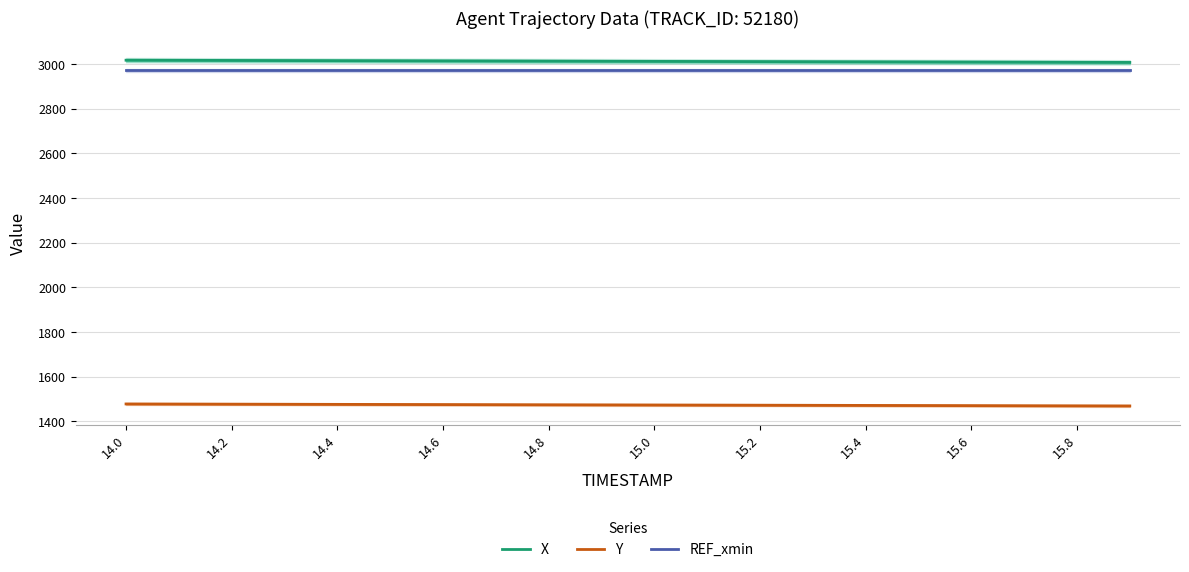

What is the greatest value displayed?

3016.7